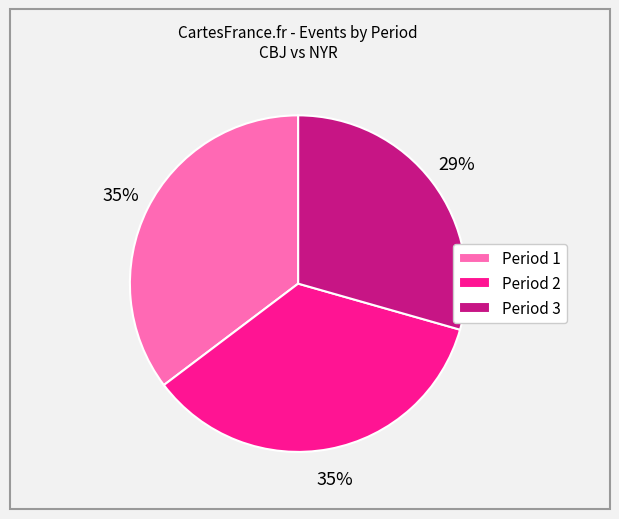

To the nearest percent, what is the difference between the Period 1 and Period 3 slice percentages?

6%